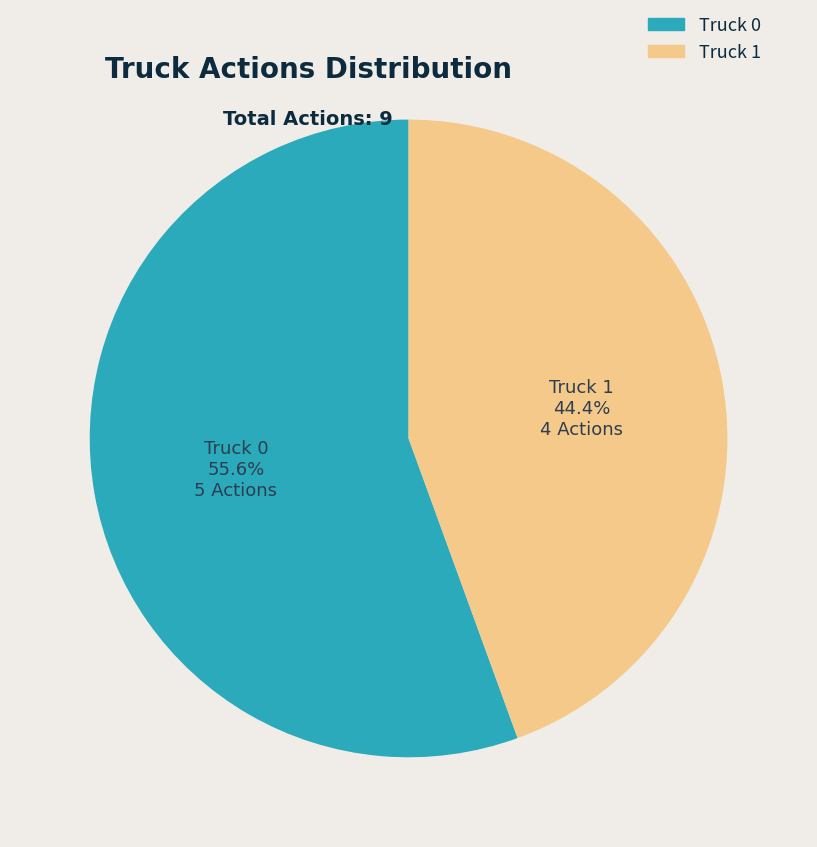

How many segments does this pie chart have?

2